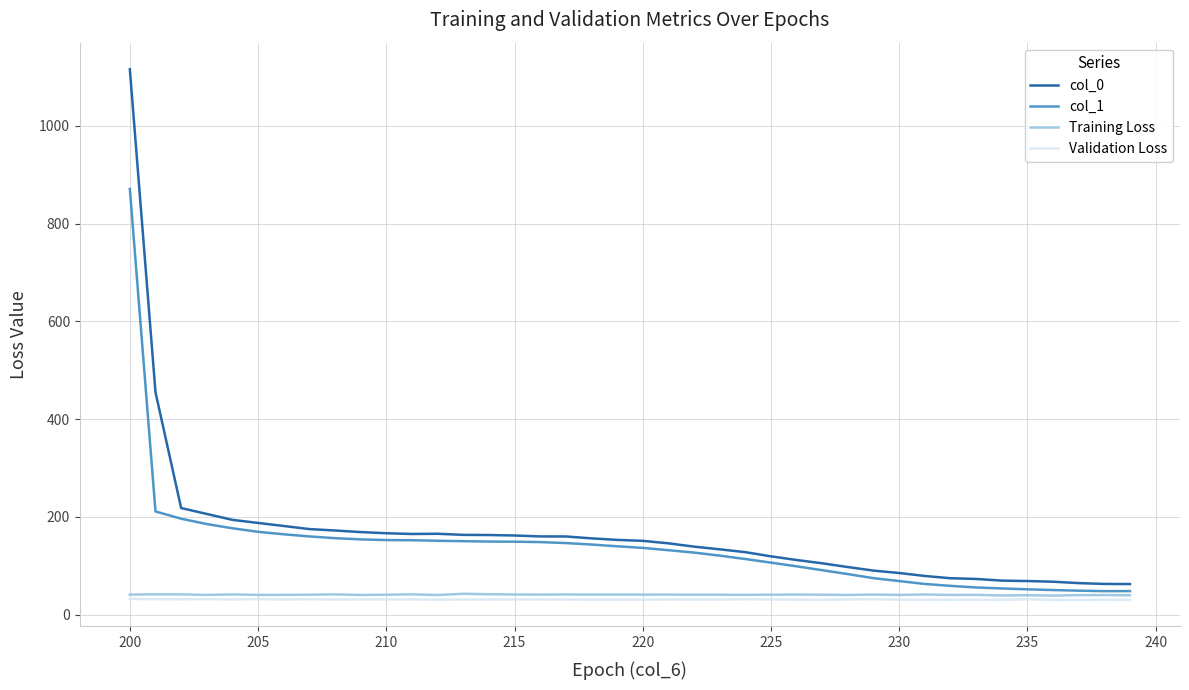

True or false: col_0 and Validation Loss cross at least once.

False